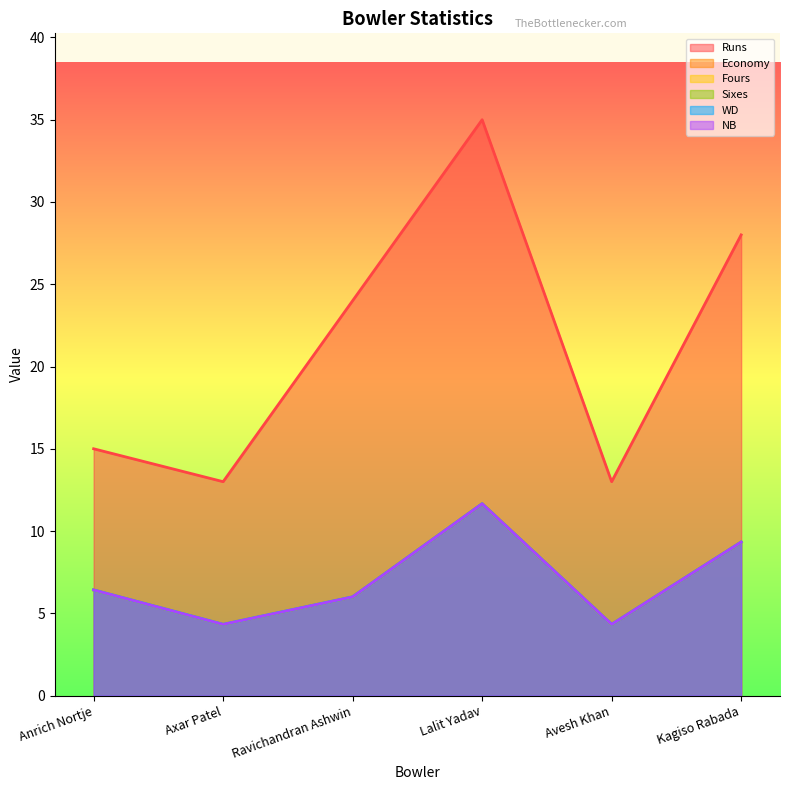

What is the value of the Economy point at the 3rd from the left?

6.0